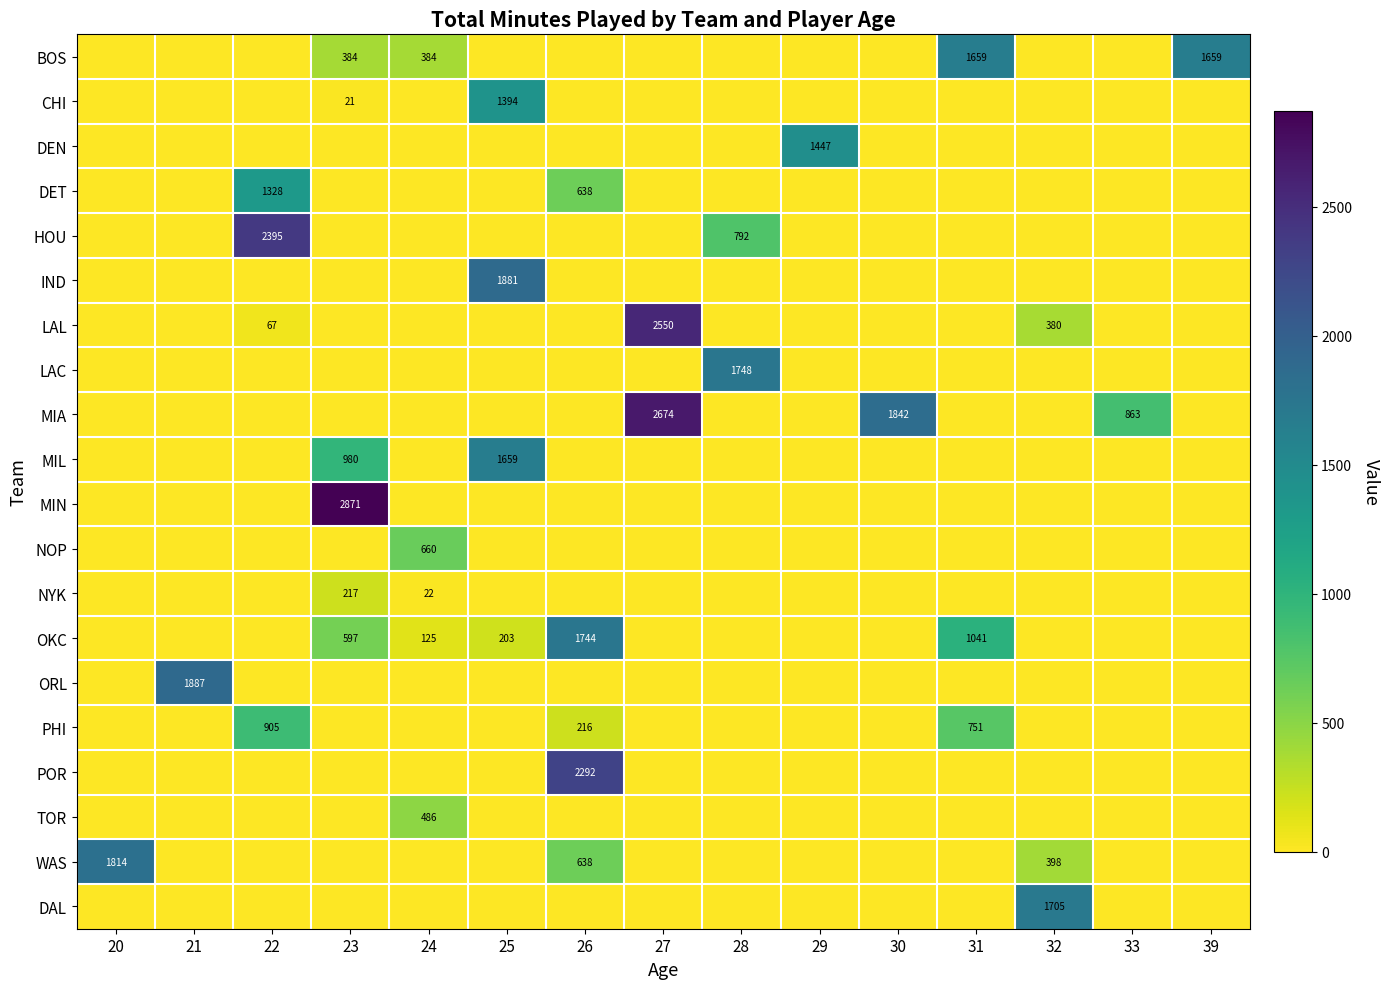

Which series has the largest total across all categories?

MIA